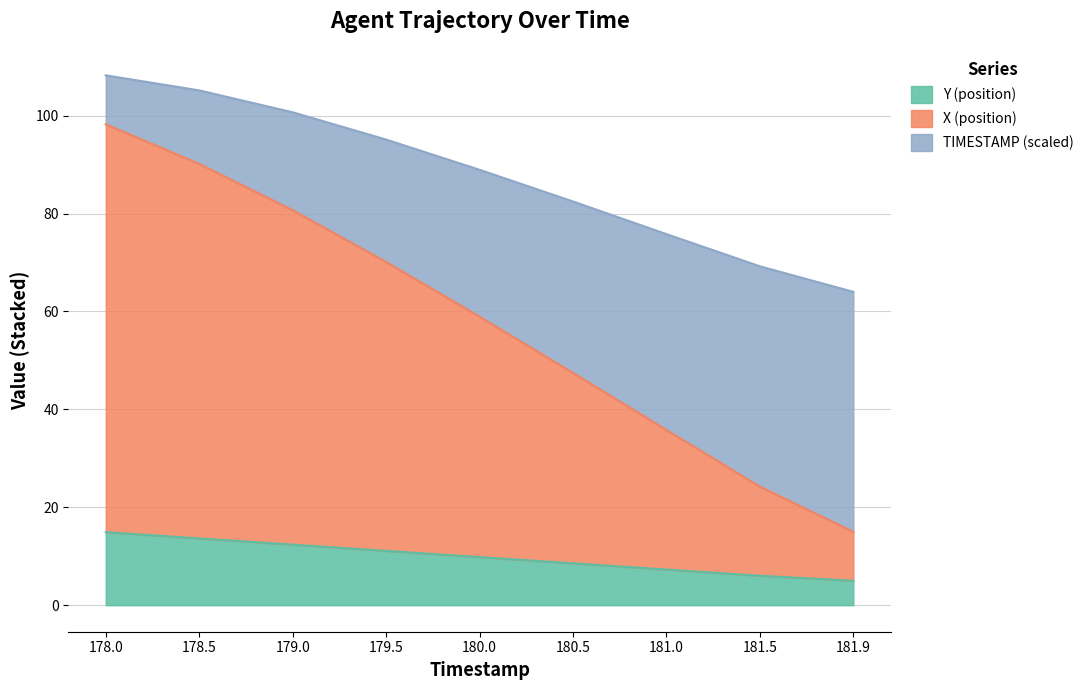

Read the Y (position) value at 181.0.

7.3